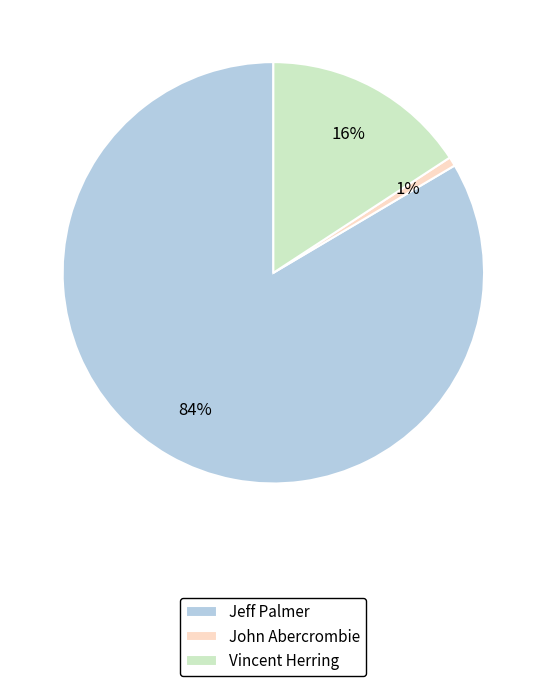

Is it true that John Abercrombie is 1% of the pie?

True